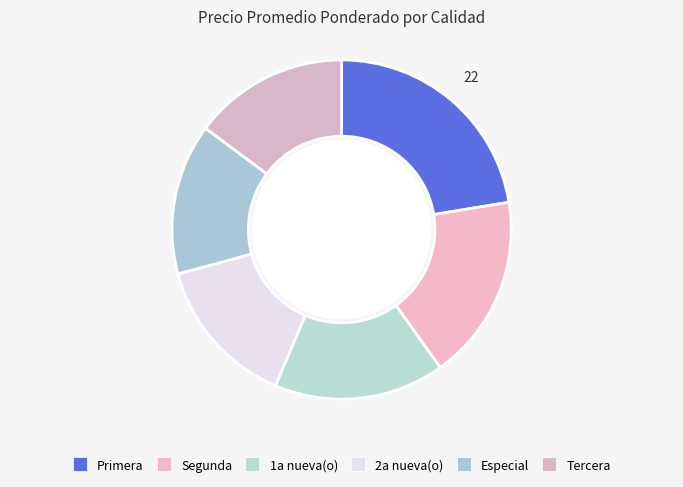

To the nearest percent, what percentage of the pie is Segunda?

18%